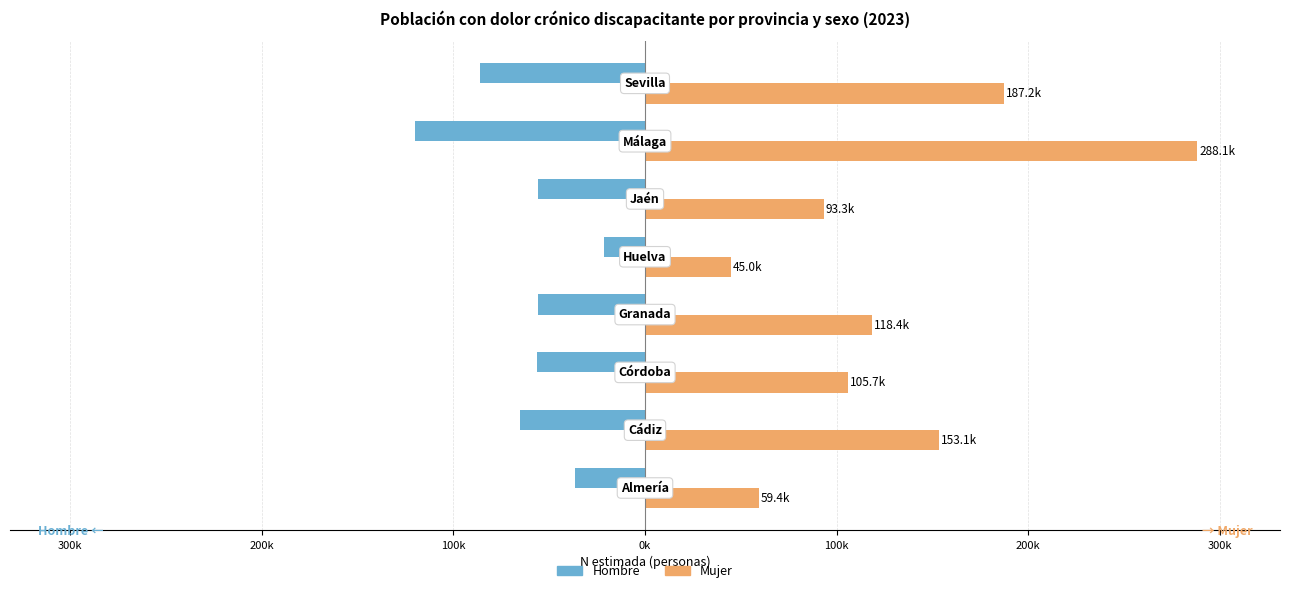

Does the chart contain any negative values?

Yes